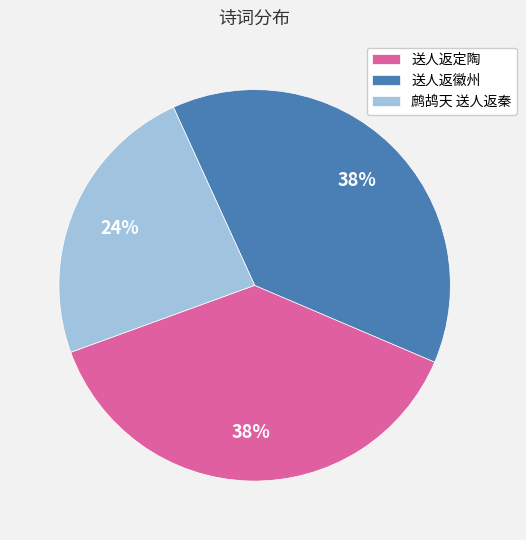

Between 送人返定陶 and 鹧鸪天 送人返秦, which is larger?

送人返定陶